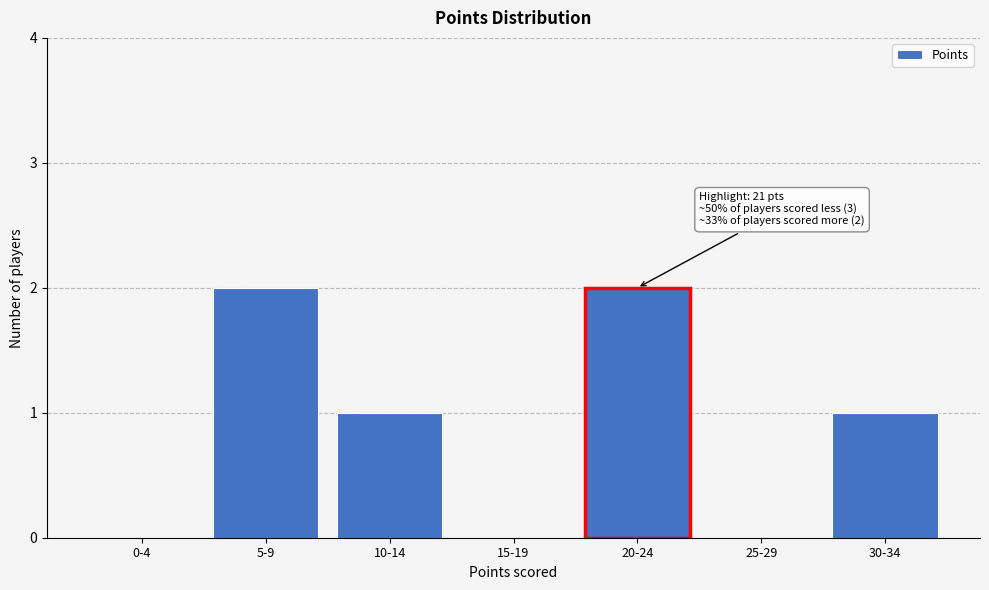

Reading left to right, extract all data points from this chart.

0-4=0	5-9=2	10-14=1	15-19=0	20-24=2	25-29=0	30-34=1